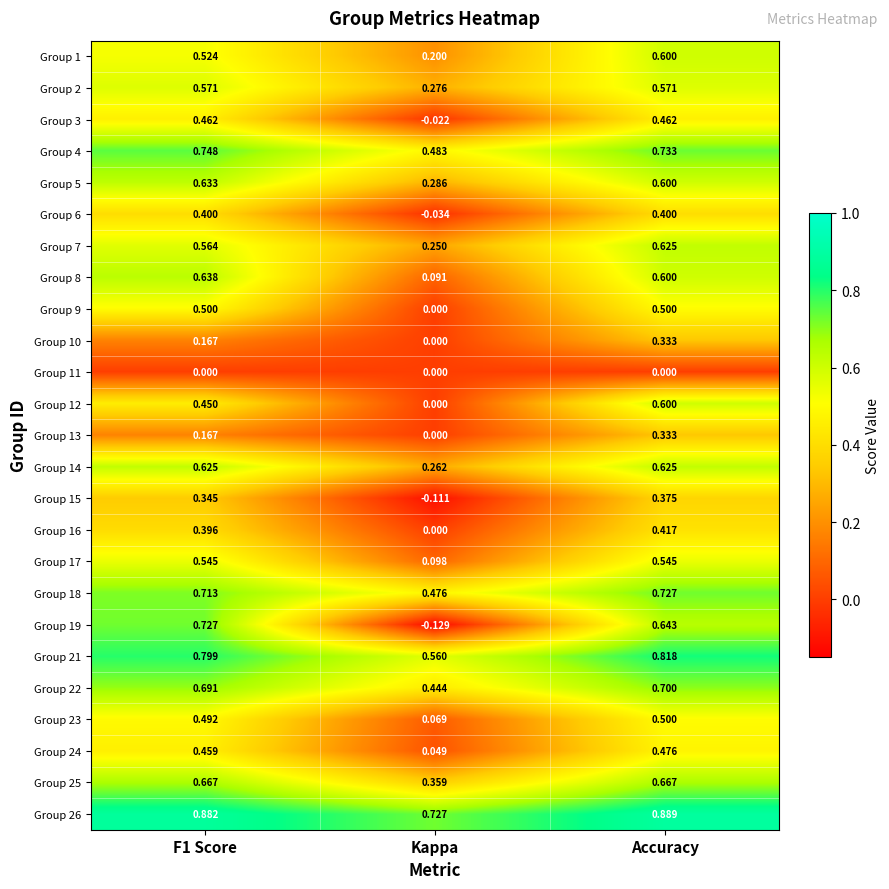

Is the value of Group 12 at Kappa greater than the value of Group 6 at F1 Score?

No